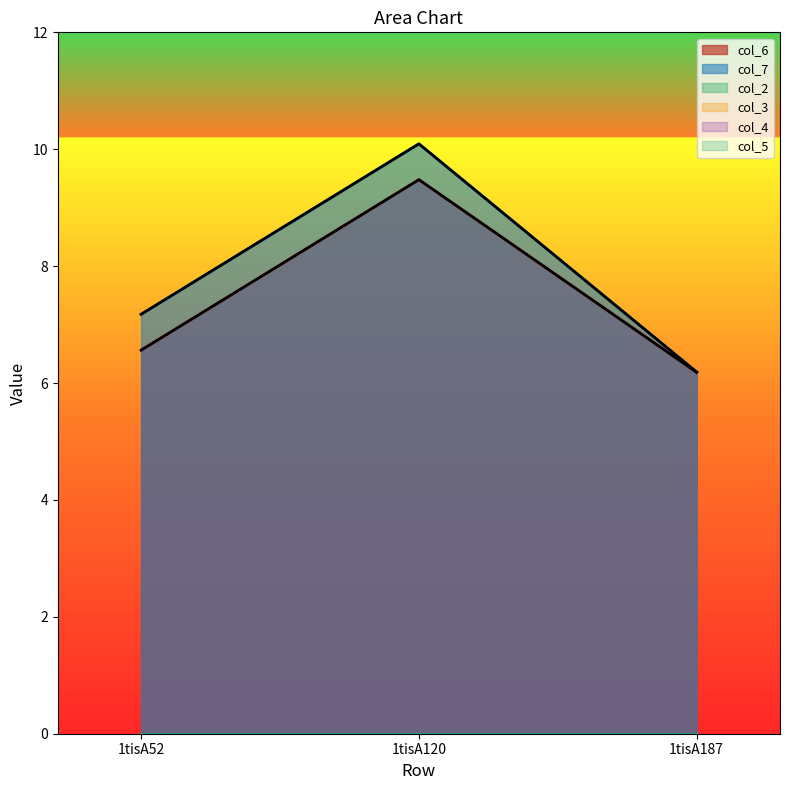

At which category is the sum across all series the highest?

1tisA120